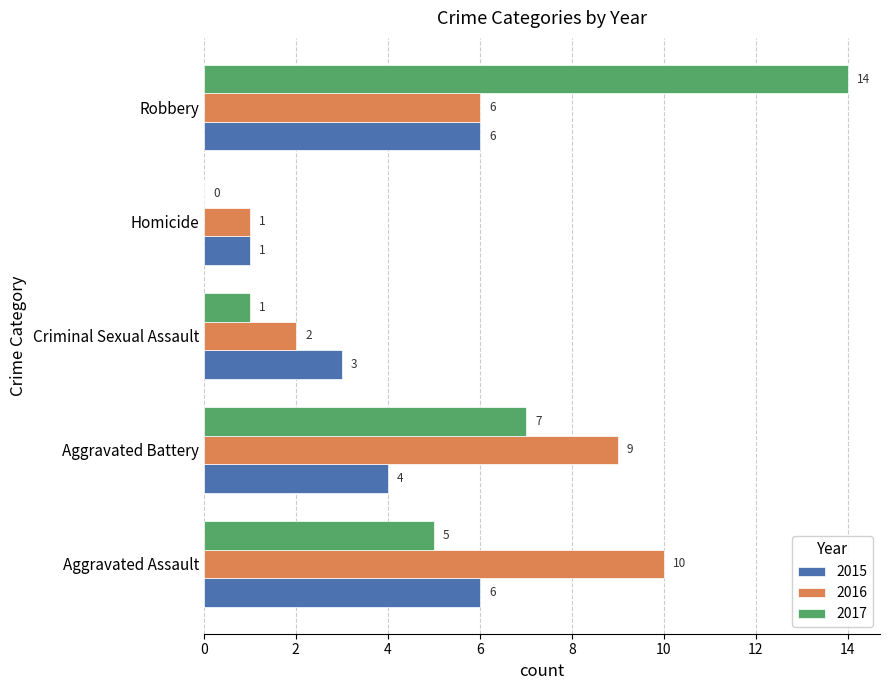

Between Aggravated Battery and Robbery, which series saw the biggest shift?

2017